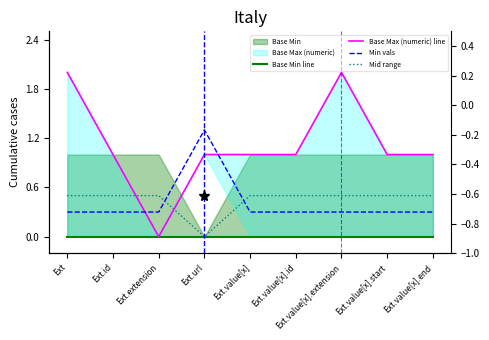

Rank the categories by Min vals value from highest to lowest.

Ext.url, Ext, Ext.id, Ext.extension, Ext.value[x], Ext.value[x].id, Ext.value[x].extension, Ext.value[x].start, Ext.value[x].end